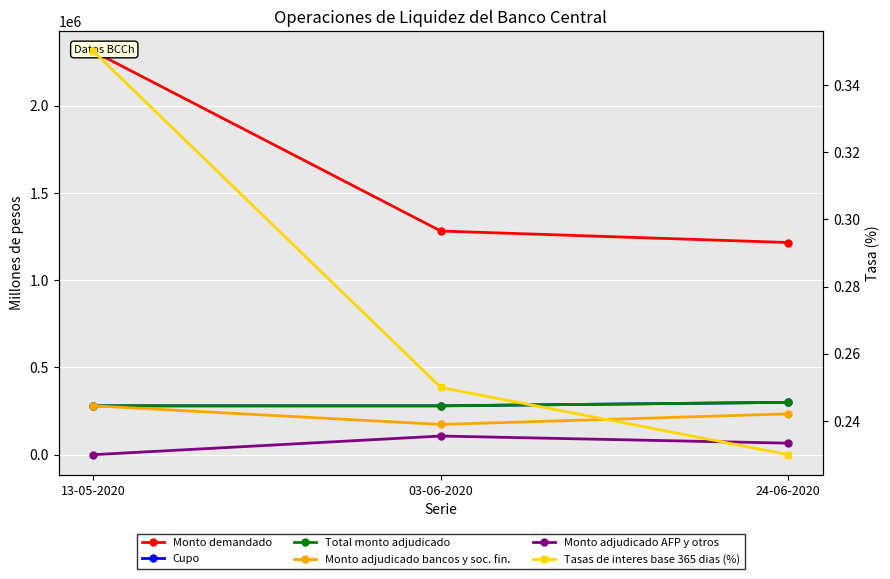

What position from the right is 13-05-2020?

3